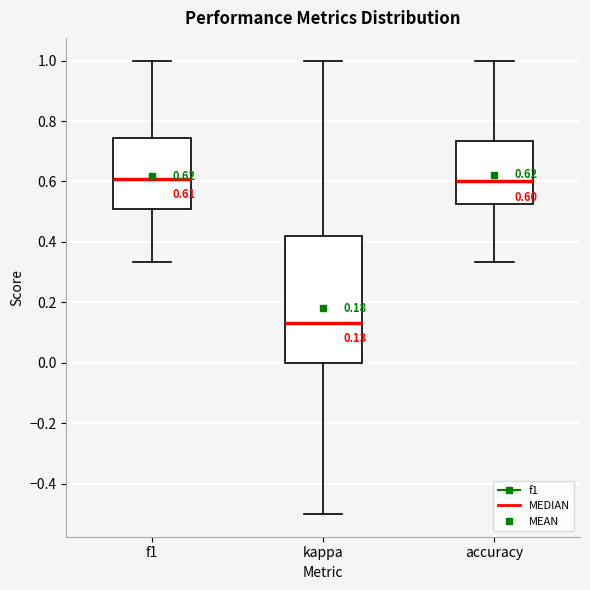

Which box has the lowest median line?

kappa